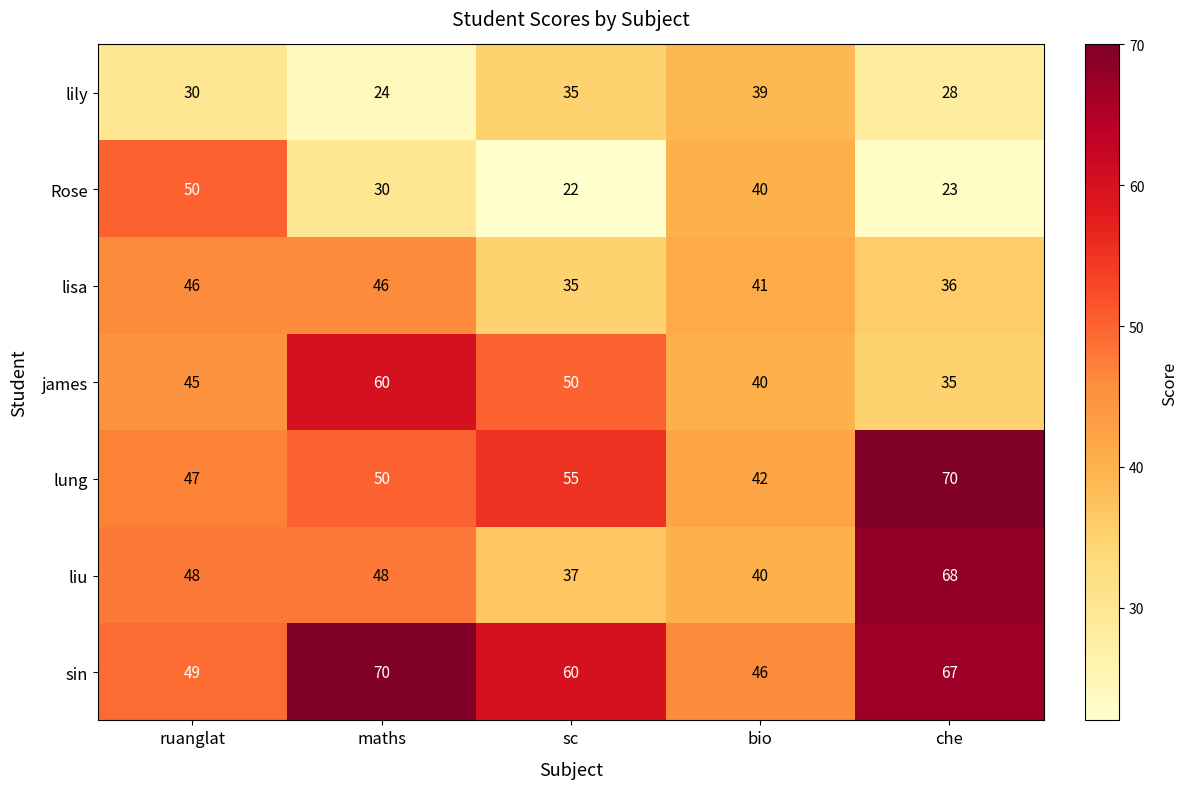

At ruanglat, list the series in order from smallest to largest.

lily, james, lisa, lung, liu, sin, Rose